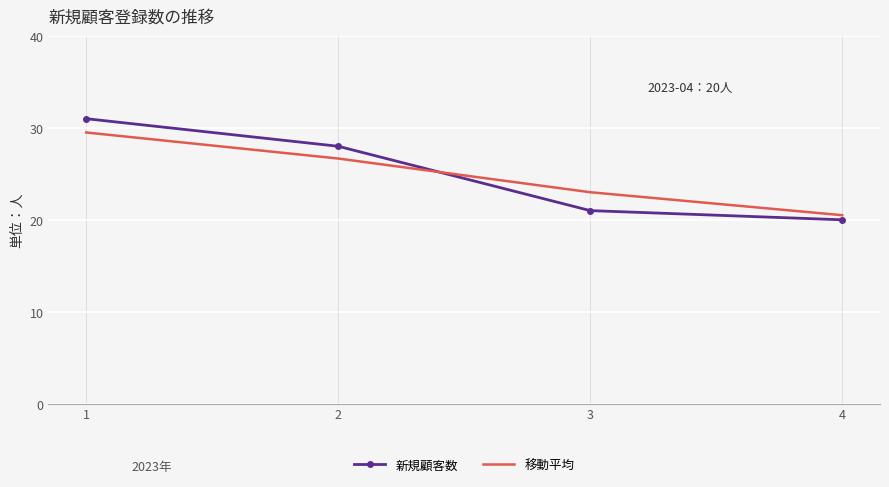

Where do 新規顧客数 and 移動平均 first cross each other?

2 and 3